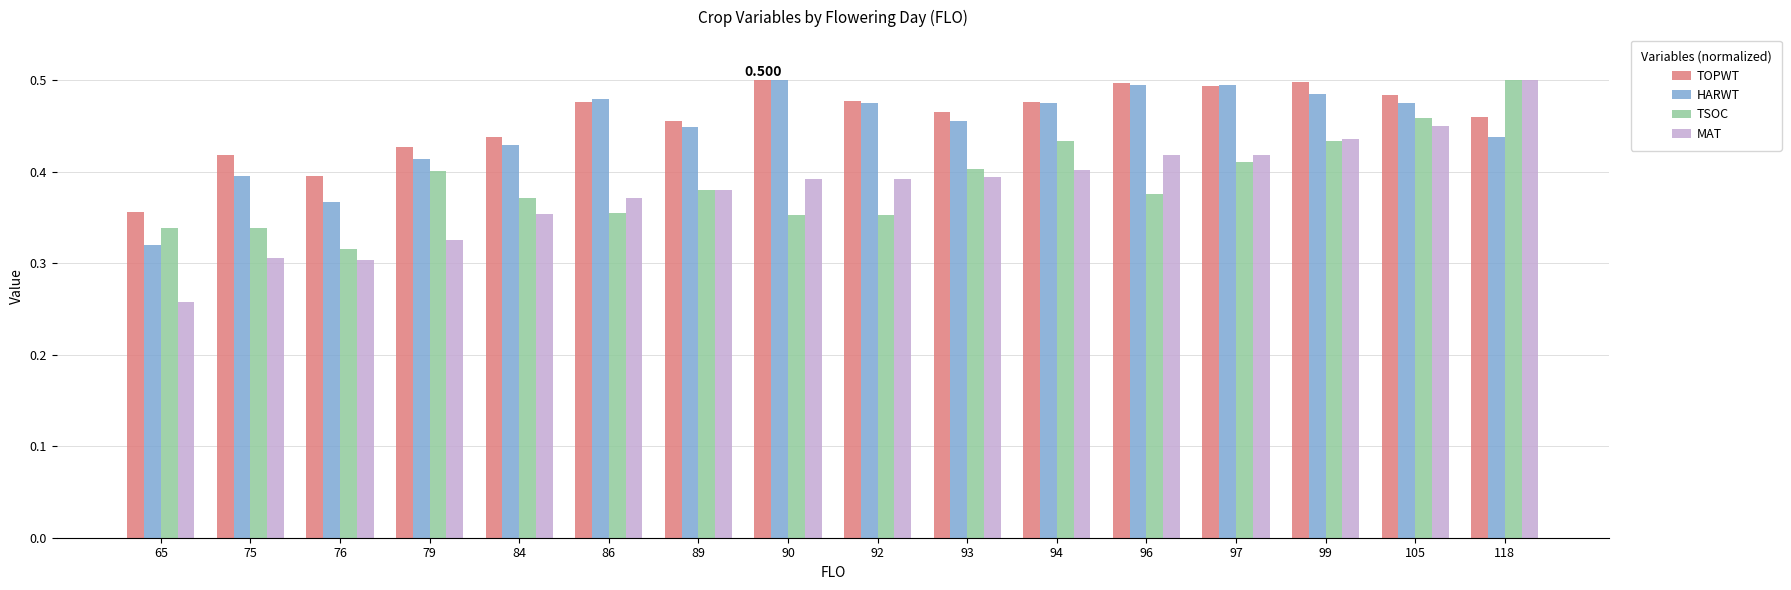

Which series has the largest total across all categories?

TOPWT